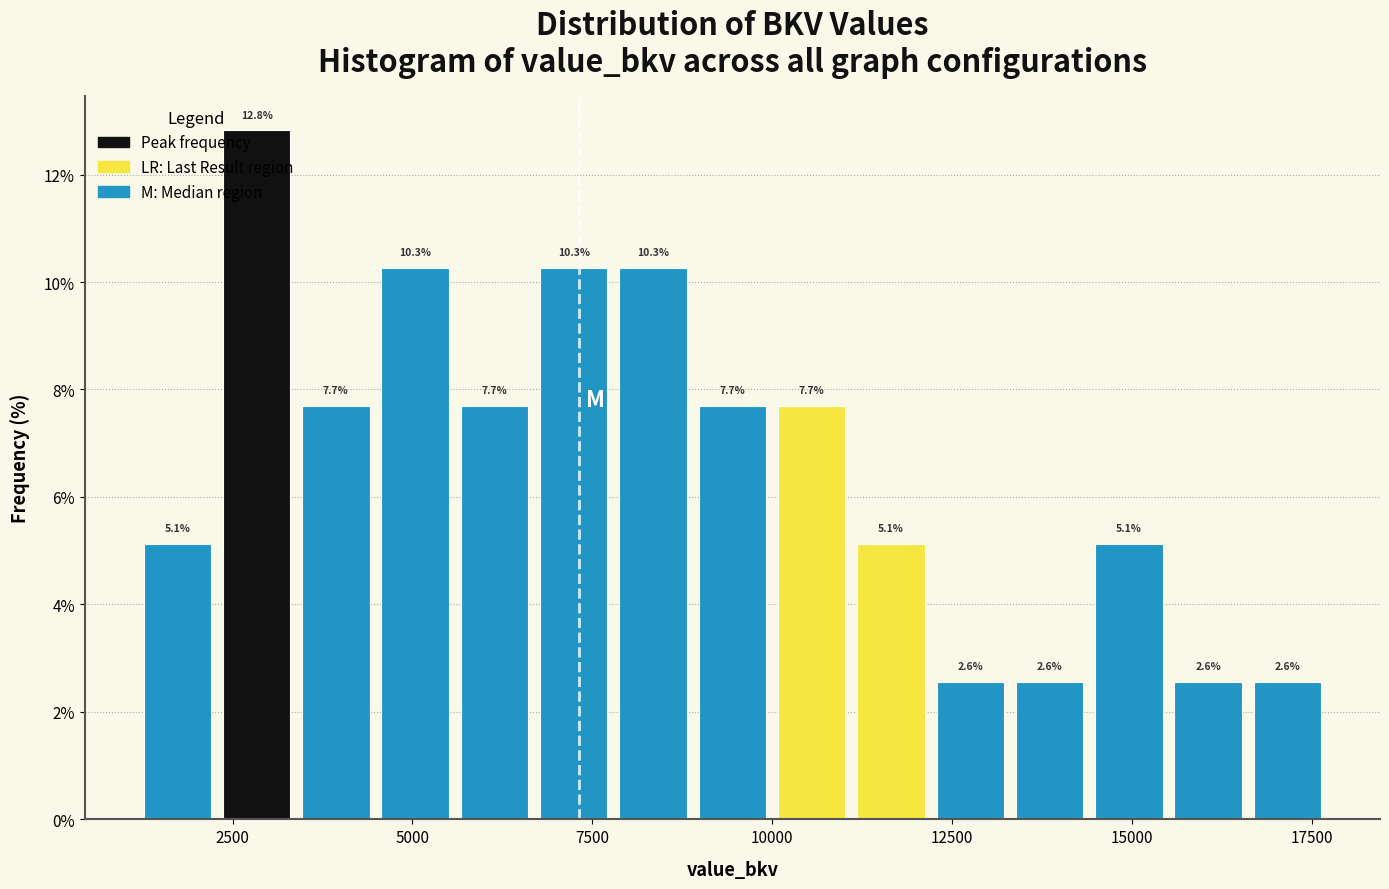

Read against the x-axis, roughly where is the centre of the tallest bar?

3000